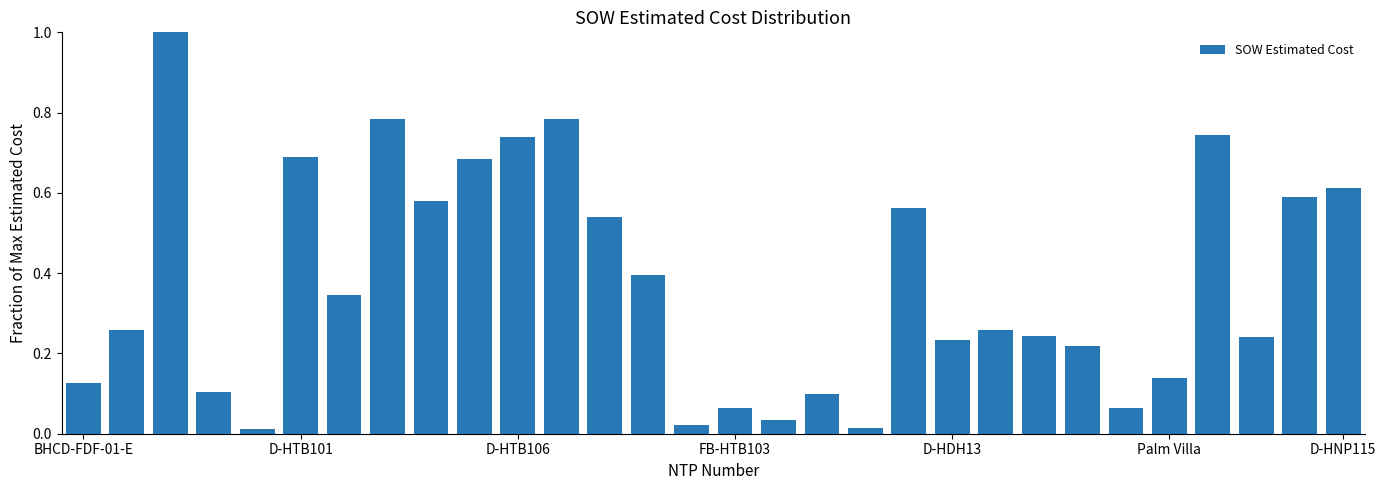

What is the maximum value shown in the chart?

1.0